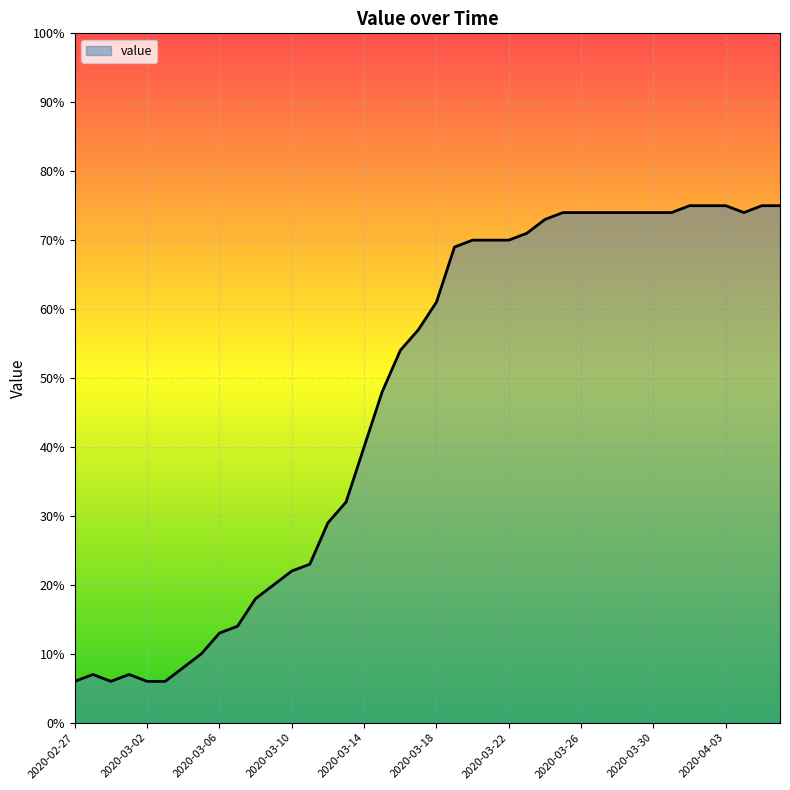

What is the approximate value at 37, to the nearest 5?

75